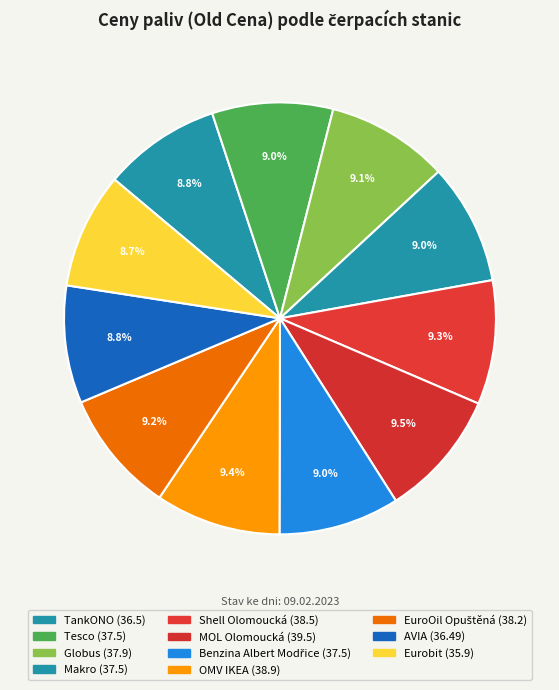

Is it true that TankONO is 9% of the pie?

True